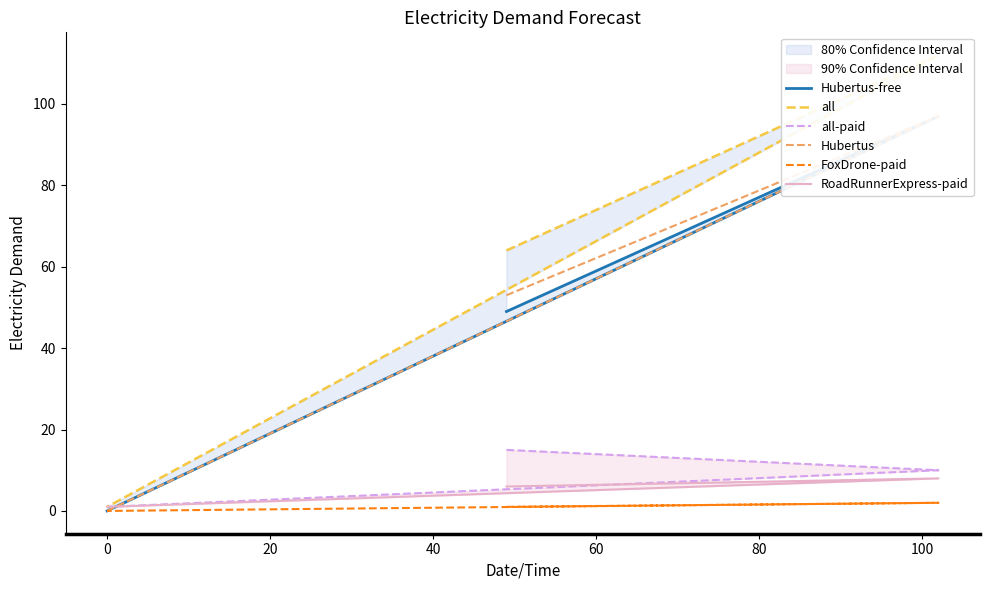

Reading left to right, what are all the values shown in this chart?

Hubertus-free: 49	97	0
all: 64	112	1
all-paid: 15	10	1
Hubertus: 53	97	0
FoxDrone-paid: 1	2	0
RoadRunnerExpress-paid: 6	8	1